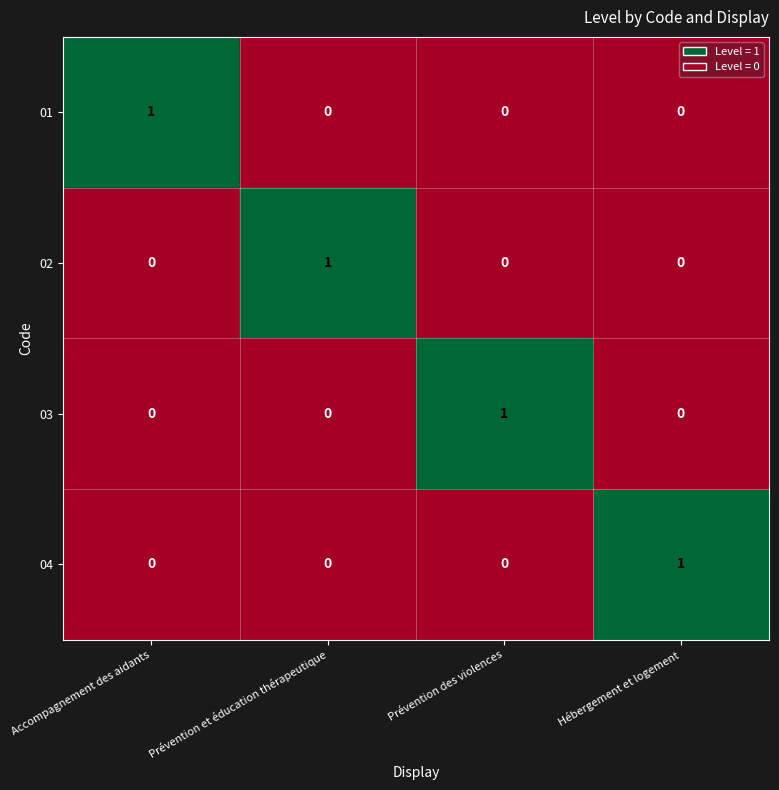

True or false: 03 has a value of 1 at Prévention des violences.

True